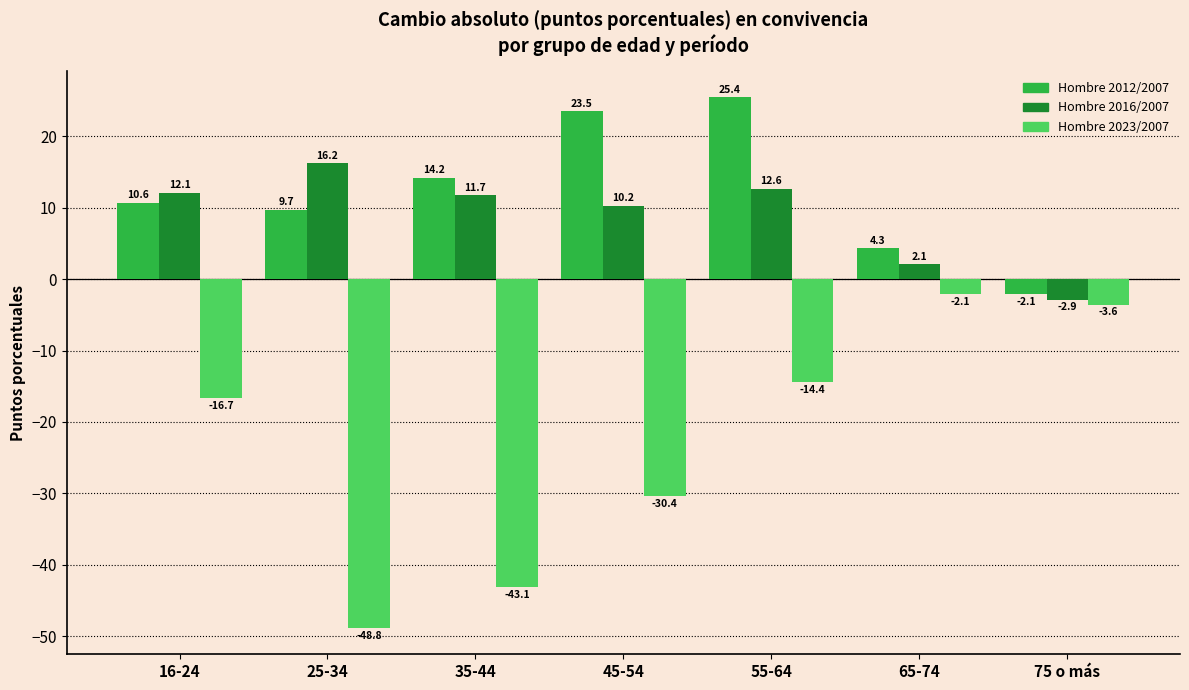

Where does the Hombre 2016/2007 series first go above 11?

16-24